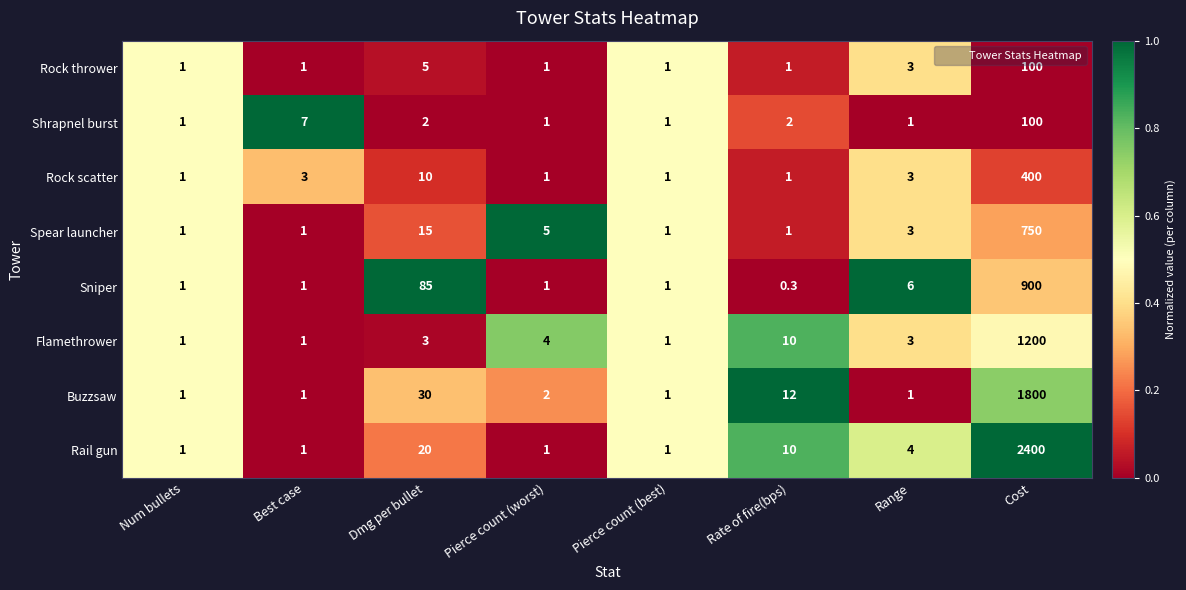

What is the greatest value displayed?

2400.0